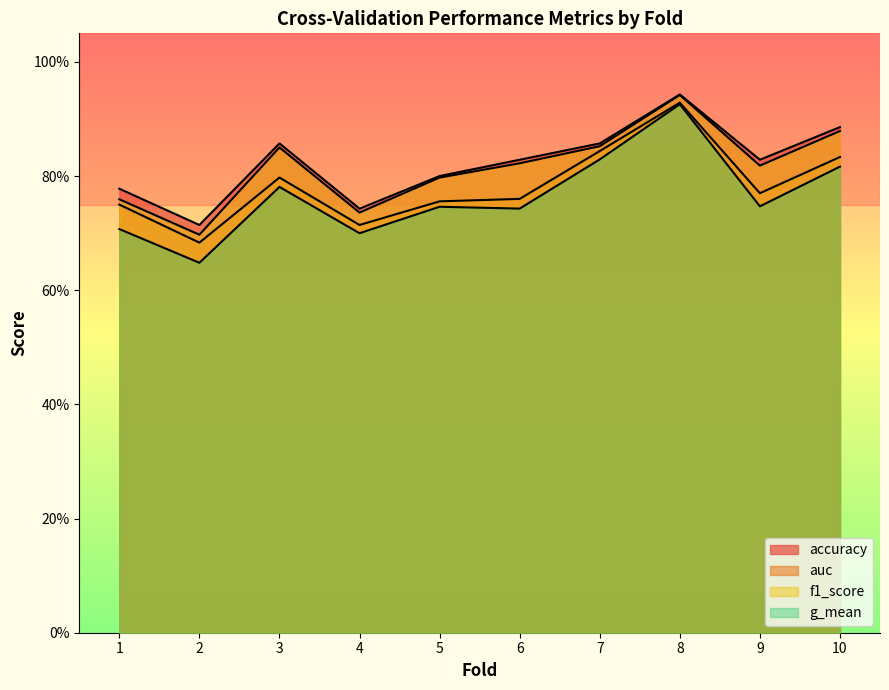

Reading left to right, what are all the values shown in this chart?

accuracy: 1=0.8	2=0.7	3=0.9	4=0.7	5=0.8	6=0.8	7=0.9	8=0.9	9=0.8	10=0.9
auc: 1=0.8	2=0.7	3=0.8	4=0.7	5=0.8	6=0.8	7=0.8	8=0.9	9=0.8	10=0.8
f1_score: 1=0.8	2=0.7	3=0.9	4=0.7	5=0.8	6=0.8	7=0.9	8=0.9	9=0.8	10=0.9
g_mean: 1=0.7	2=0.6	3=0.8	4=0.7	5=0.7	6=0.7	7=0.8	8=0.9	9=0.7	10=0.8